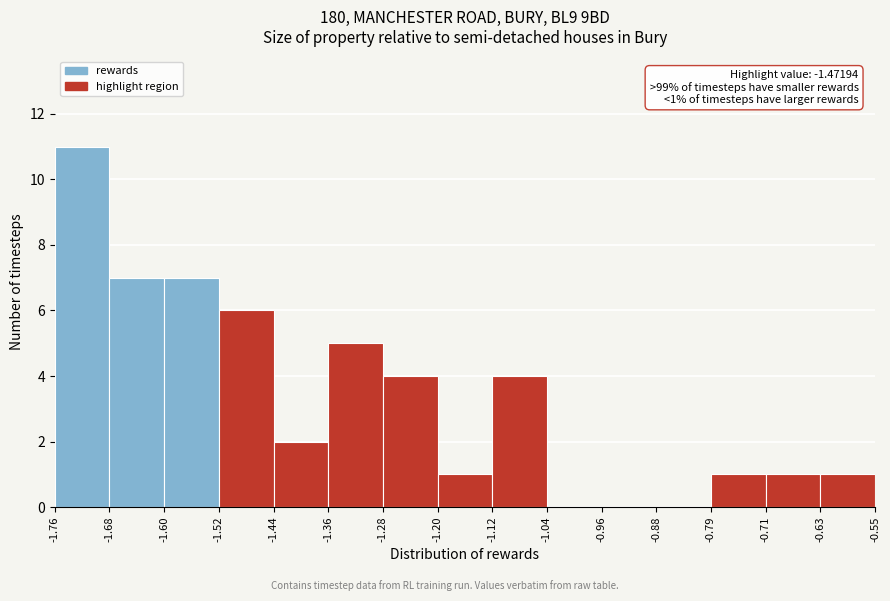

Over which range of the x-axis is the bar tallest?

-1.76 to -1.68